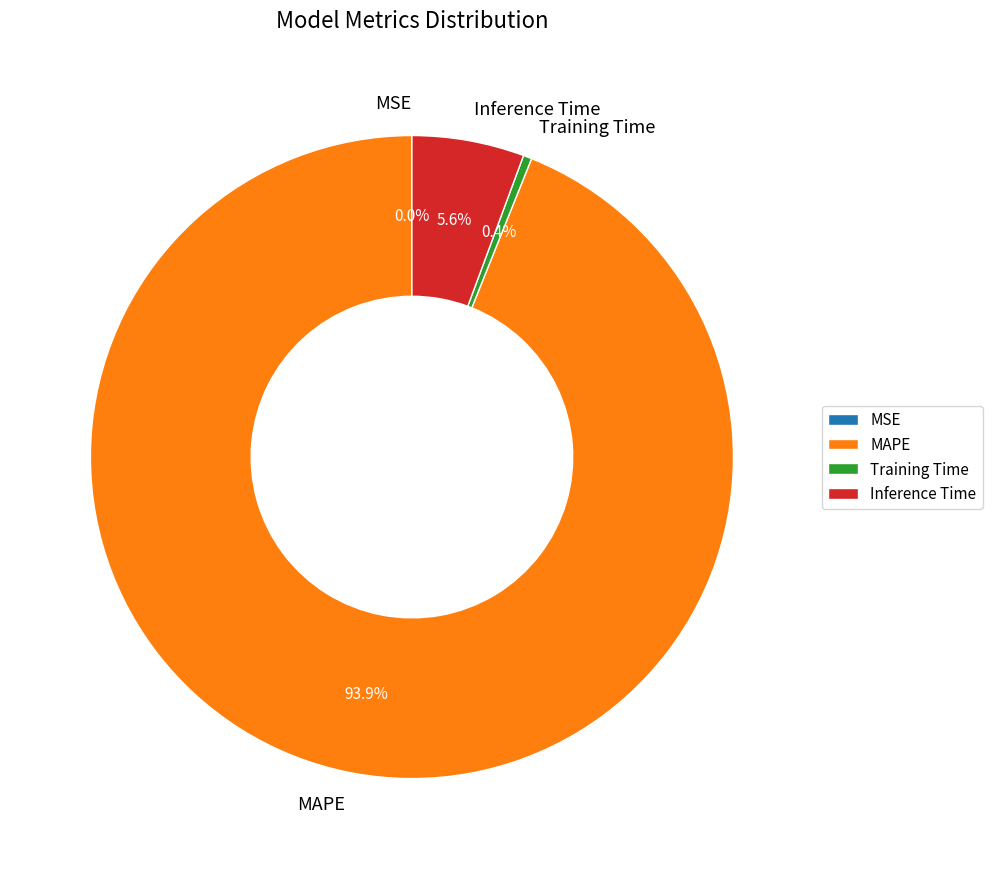

The Inference Time slice represents 1% of the pie. True or false?

False